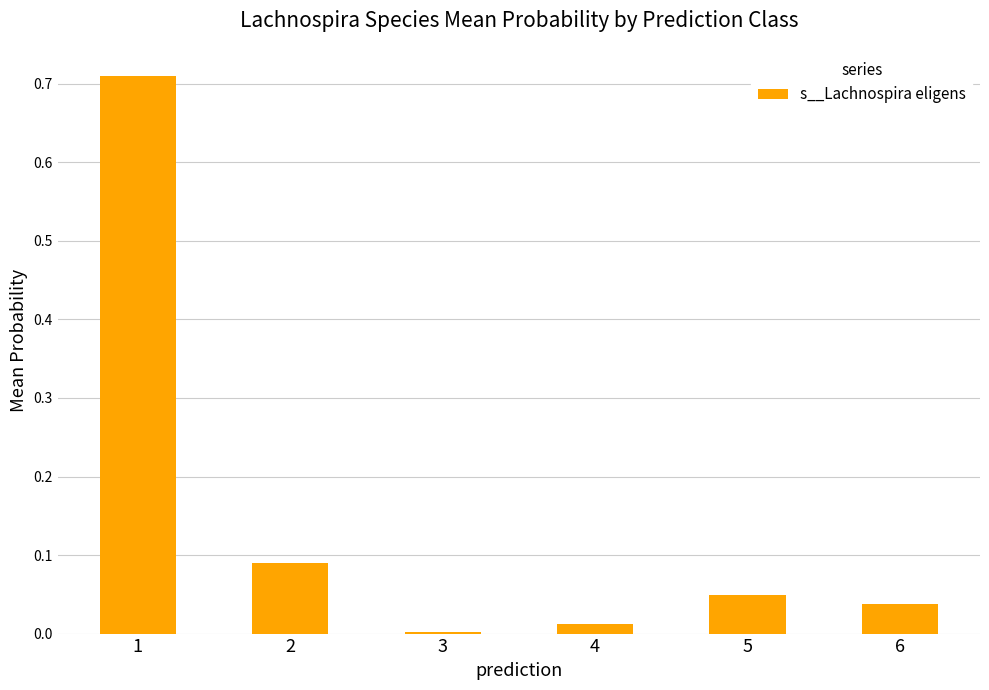

Is it true that the value at 4 is 0.0?

True